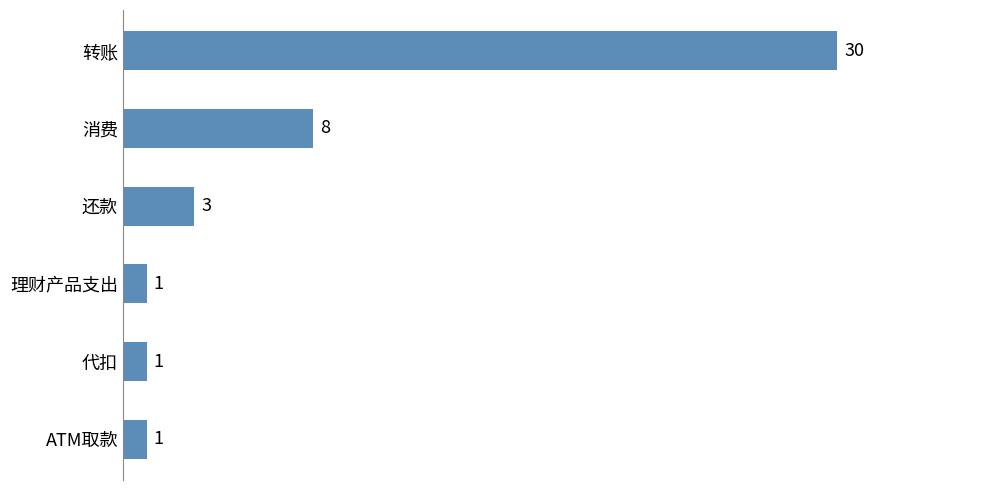

What is the greatest value displayed?

30